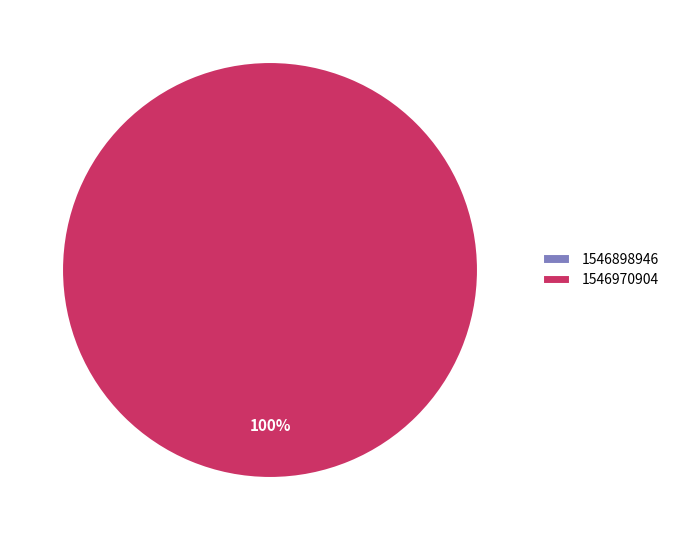

To the nearest percent, what is the average slice percentage?

50%